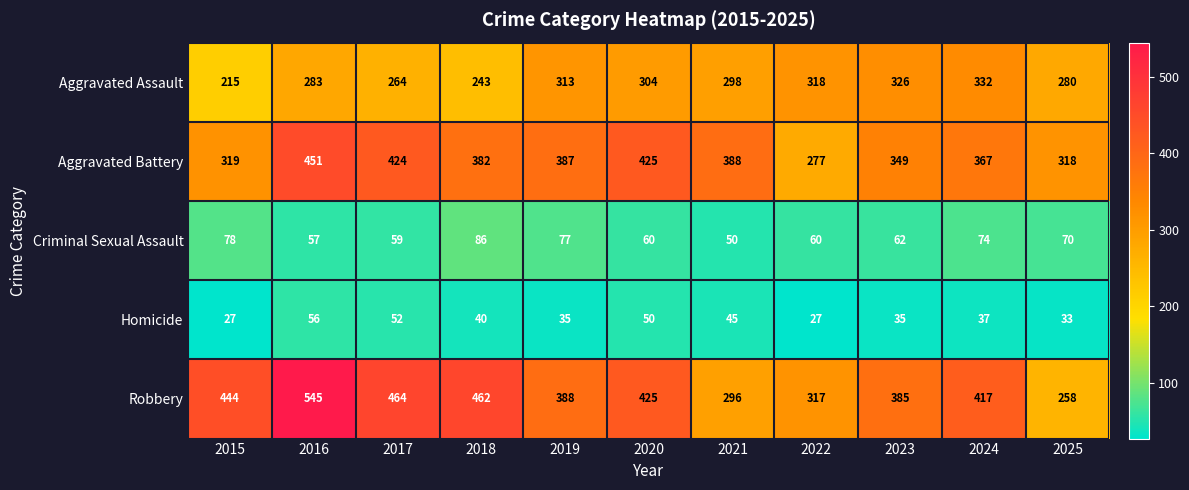

At 2018, list the series in order from smallest to largest.

Homicide, Criminal Sexual Assault, Aggravated Assault, Aggravated Battery, Robbery